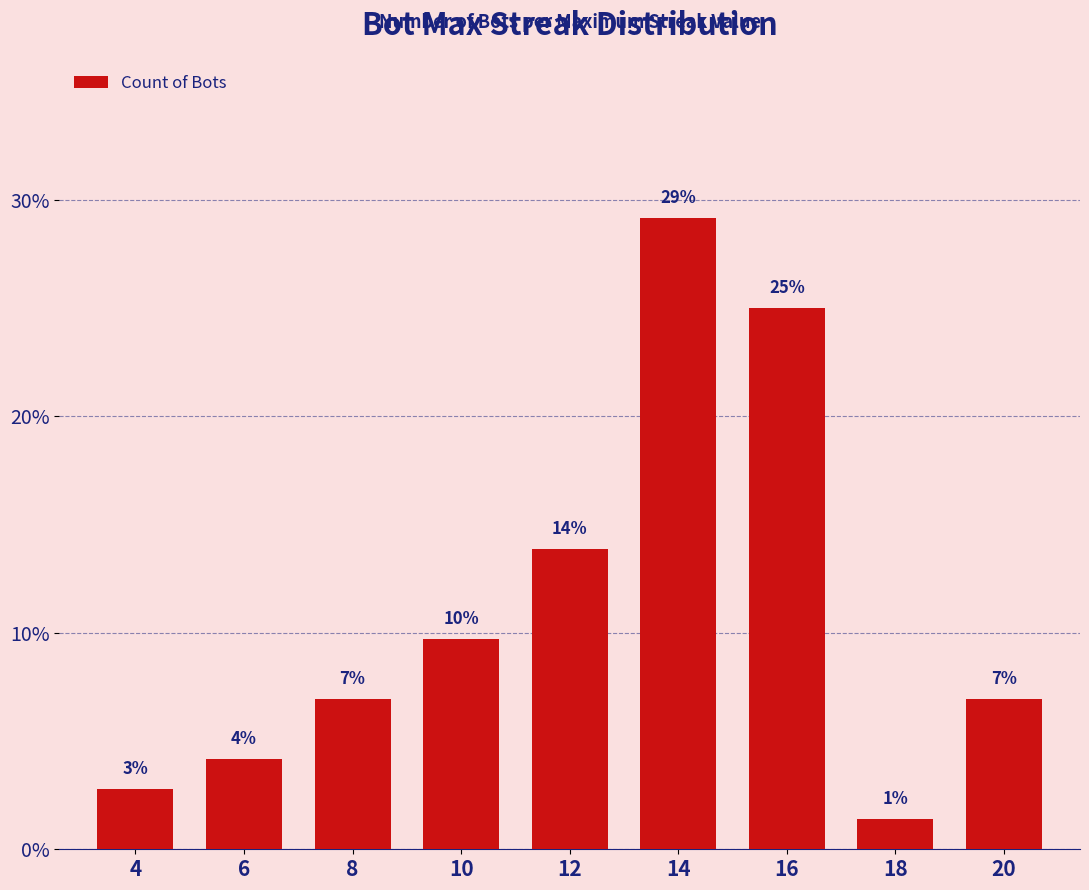

The value at 12 is 23.8. True or false?

False